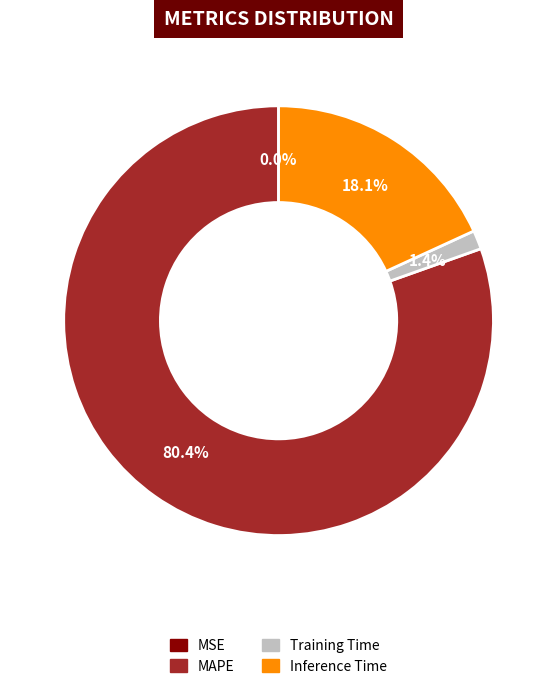

What portion of the pie excludes Inference Time?

81.9%